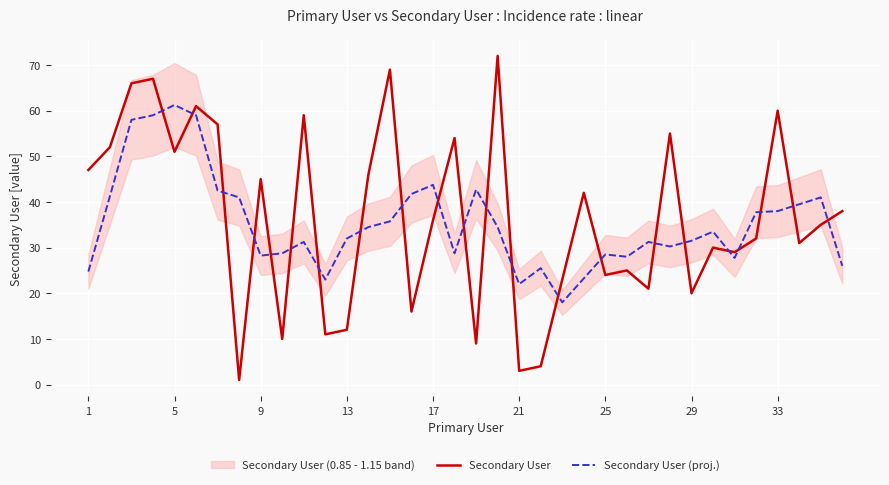

Rank the series by their average value, from highest to lowest.

Secondary User, Secondary User (proj.)